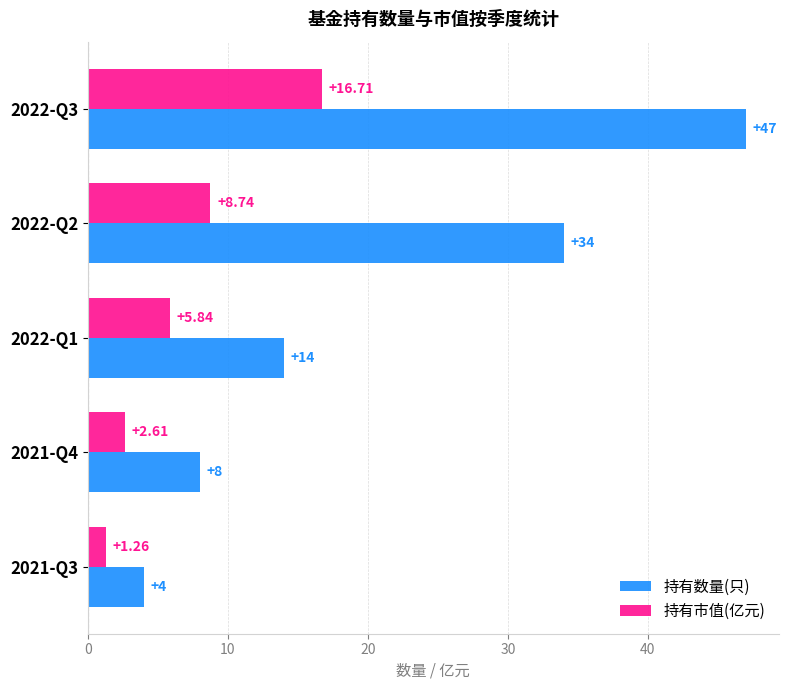

Which series has the largest total across all categories?

持有数量(只)